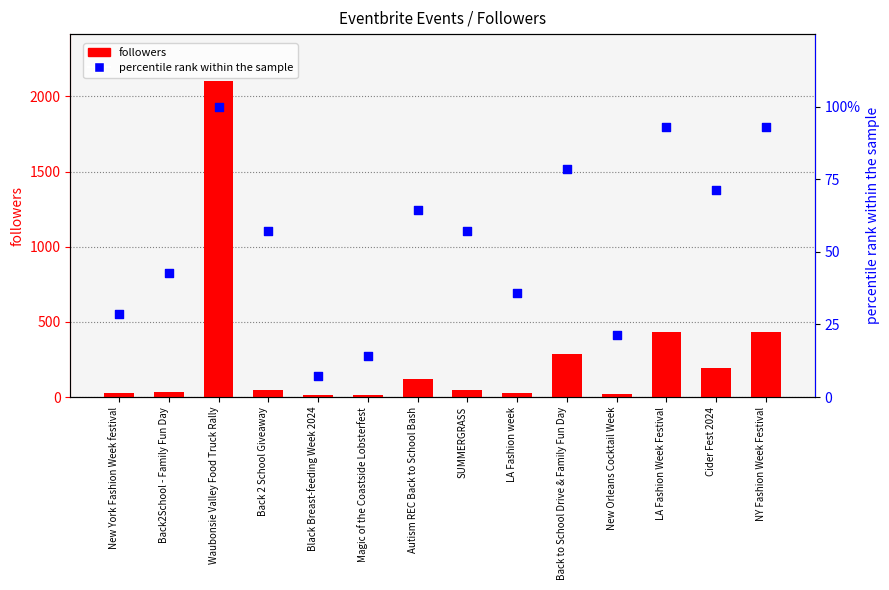

Which series has the largest total across all categories?

followers